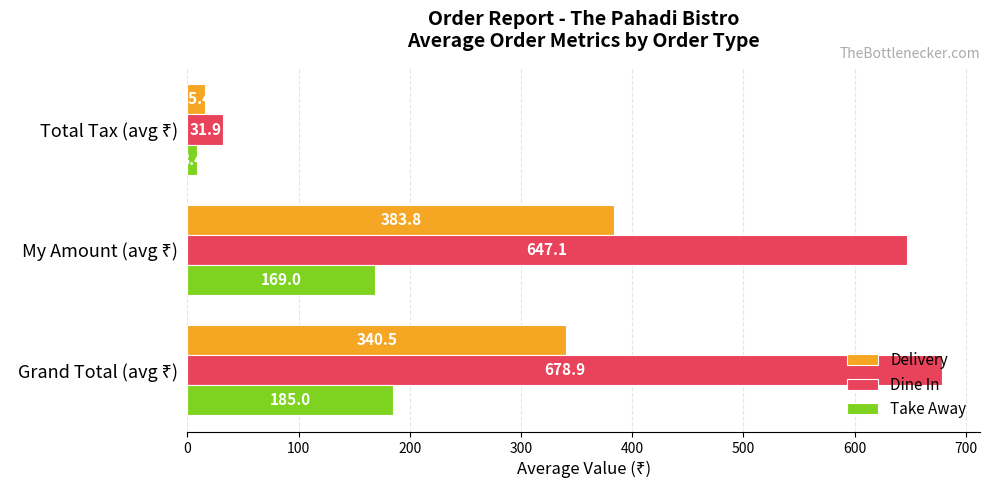

What is the maximum value shown in the chart?

678.9